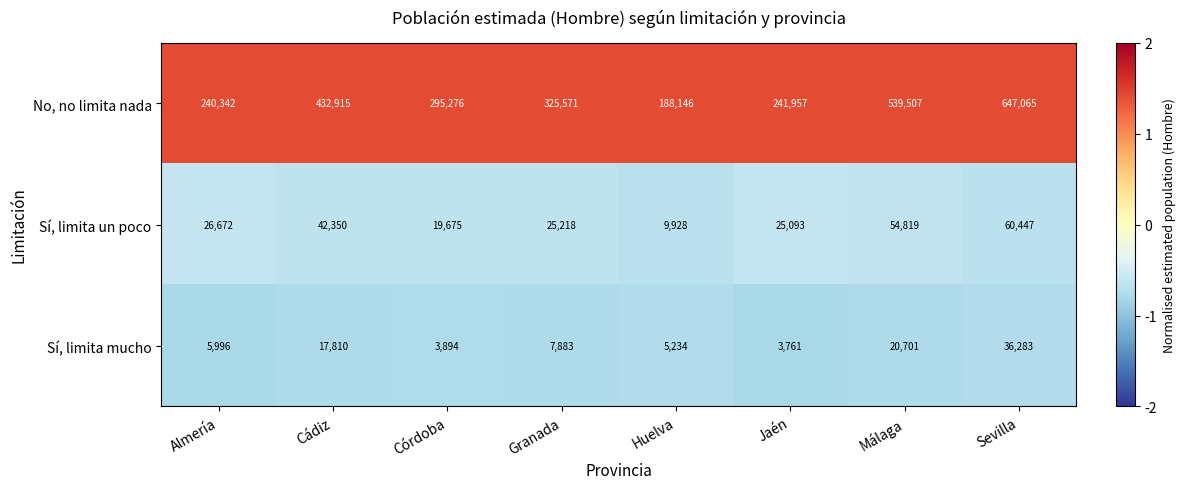

Reading right to left, list all the values displayed in this chart.

No, no limita nada: 647065	539507	241957	188146	325571	295276	432915	240342
Sí, limita un poco: 60447	54819	25093	9928	25218	19675	42350	26672
Sí, limita mucho: 36283	20701	3761	5234	7883	3894	17810	5996